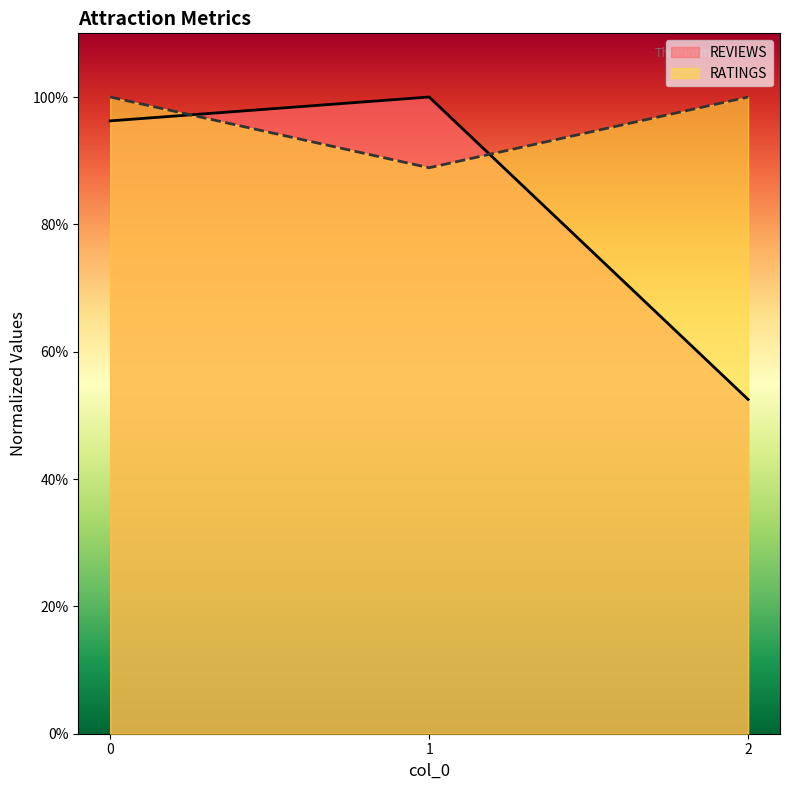

The RATINGS series shows 0.9 at 1. True or false?

True